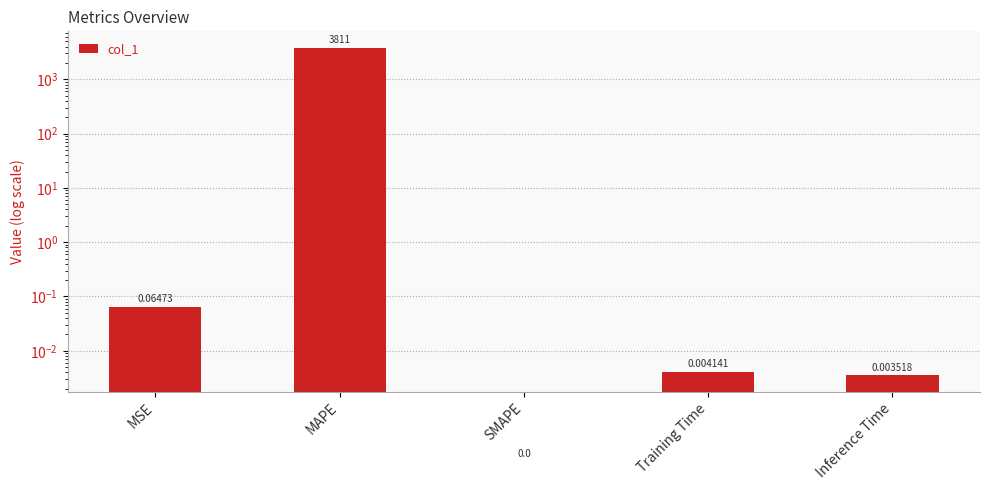

Rank the categories by value from highest to lowest.

MAPE, MSE, Training Time, Inference Time, SMAPE